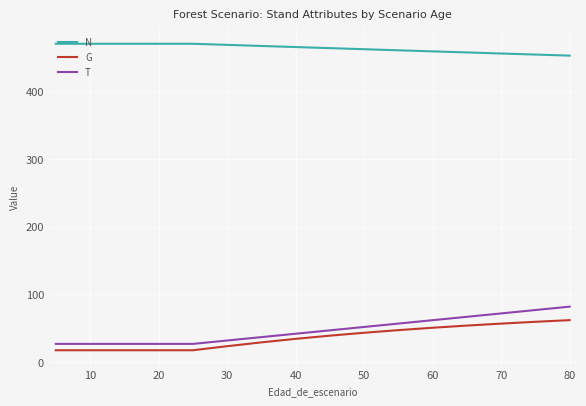

True or false: T and N intersect in this chart.

False